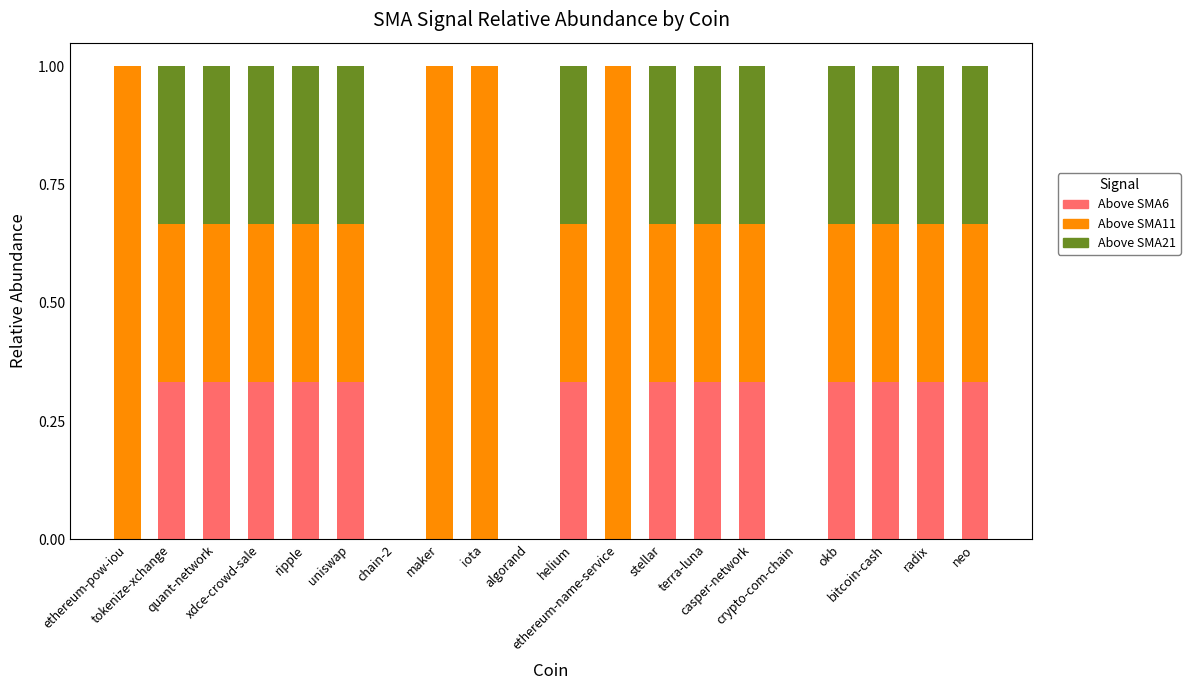

What is the sum of all Above SMA6 values?

4.3